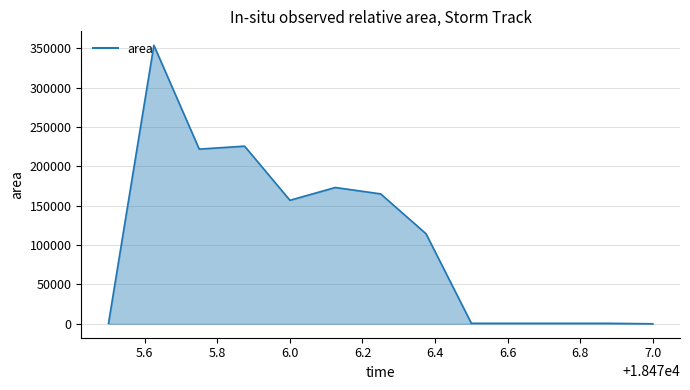

Does the chart have visible grid lines?

Yes